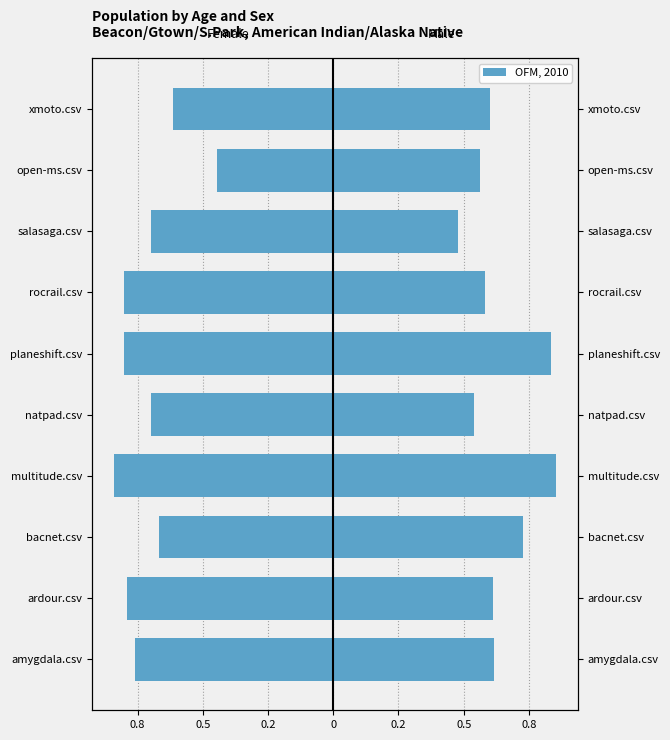

The value at xmoto.csv is -0.6. True or false?

True